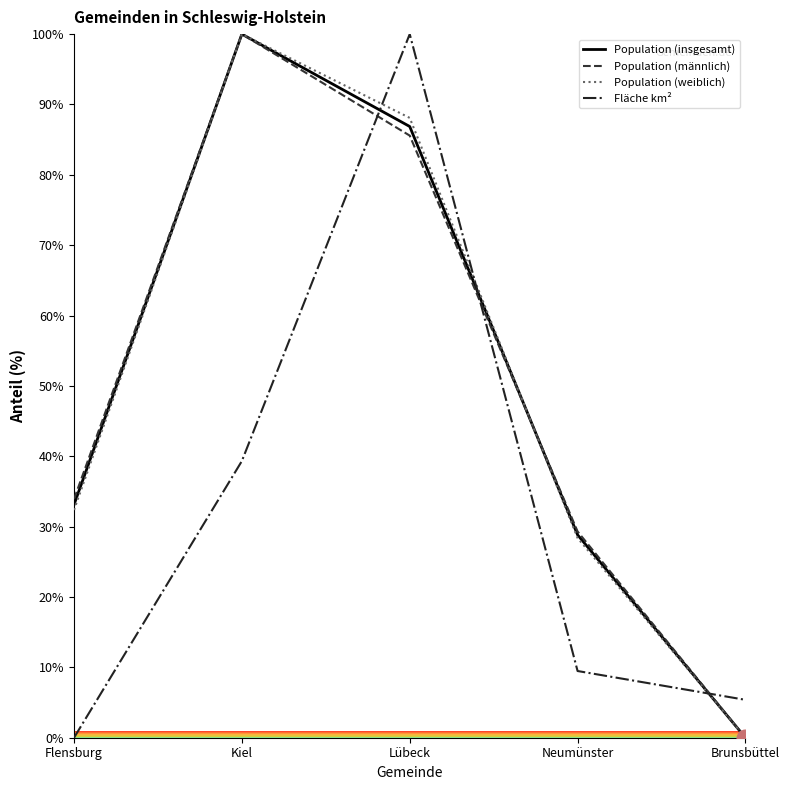

What is the difference between the second highest and minimum values in the Population (weiblich) series?

88.1